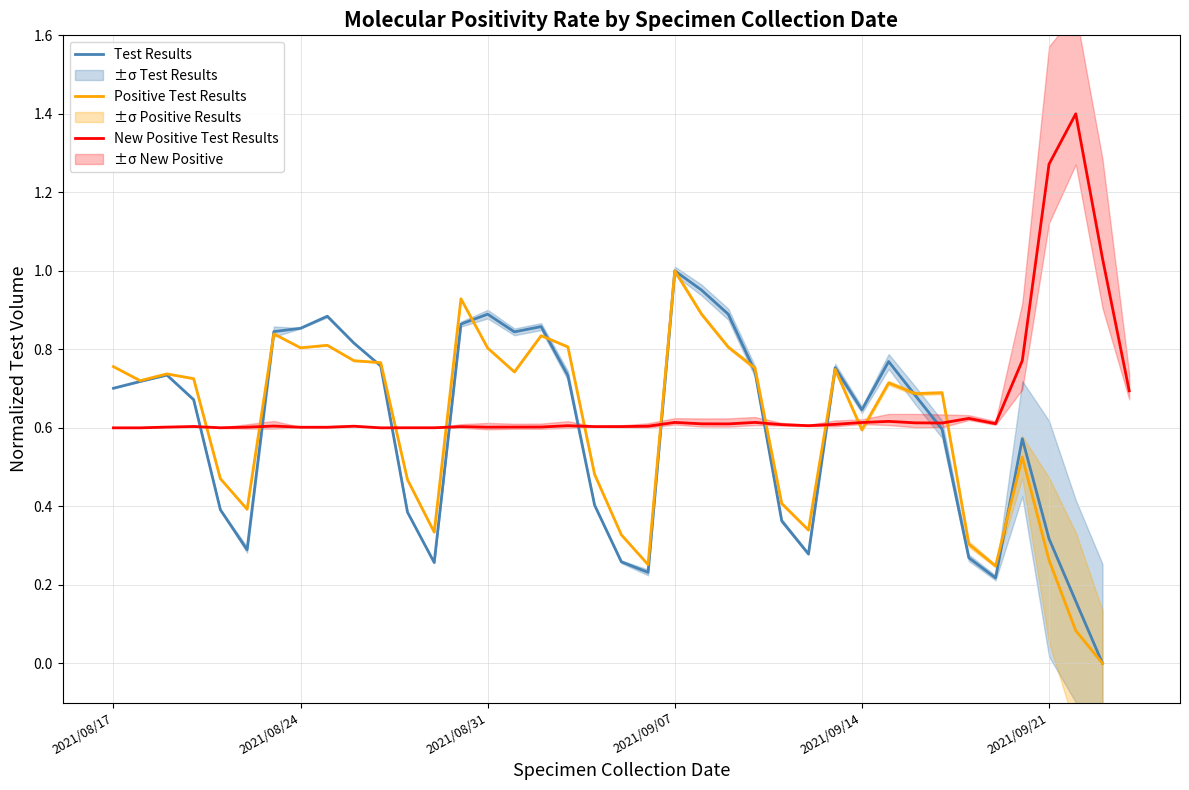

At how many categories does at least one series exceed 0?

39